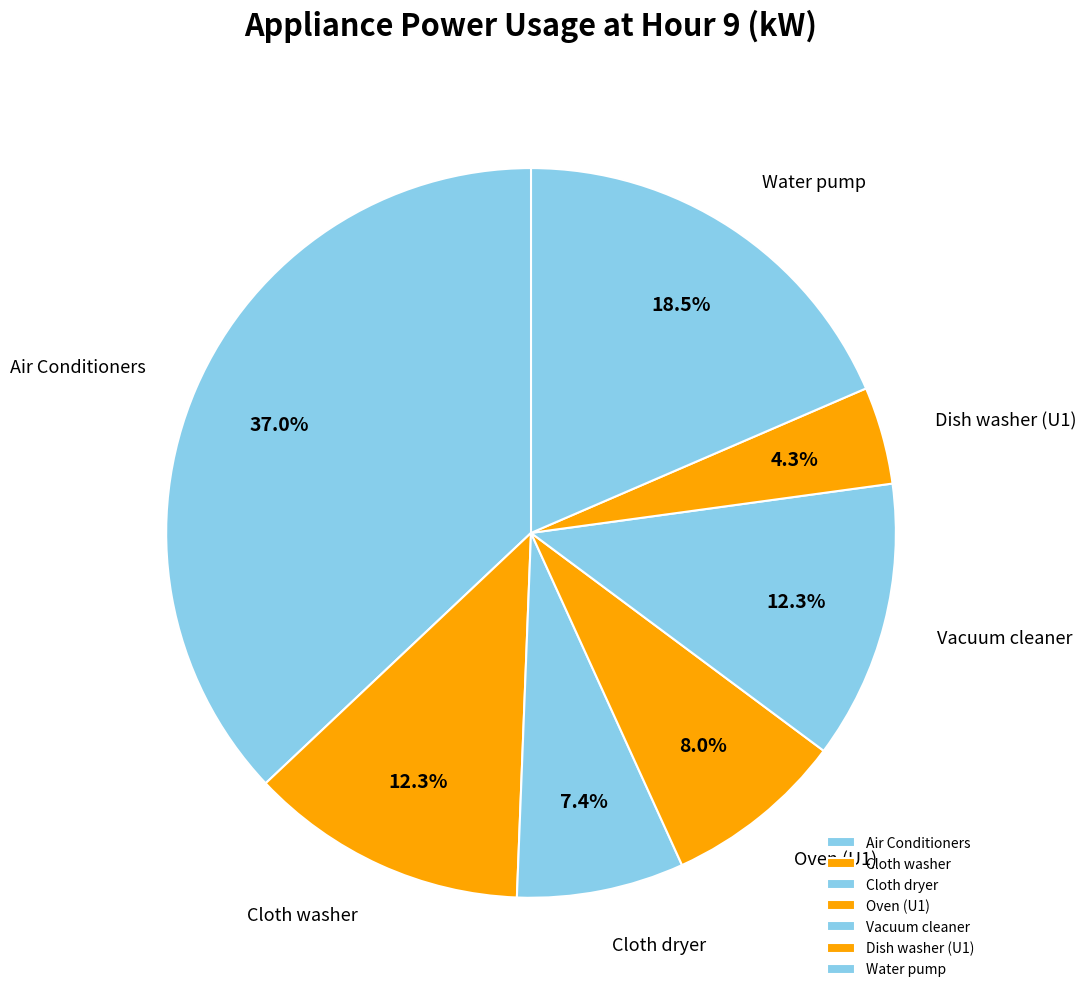

Which slice is the largest?

Air Conditioners